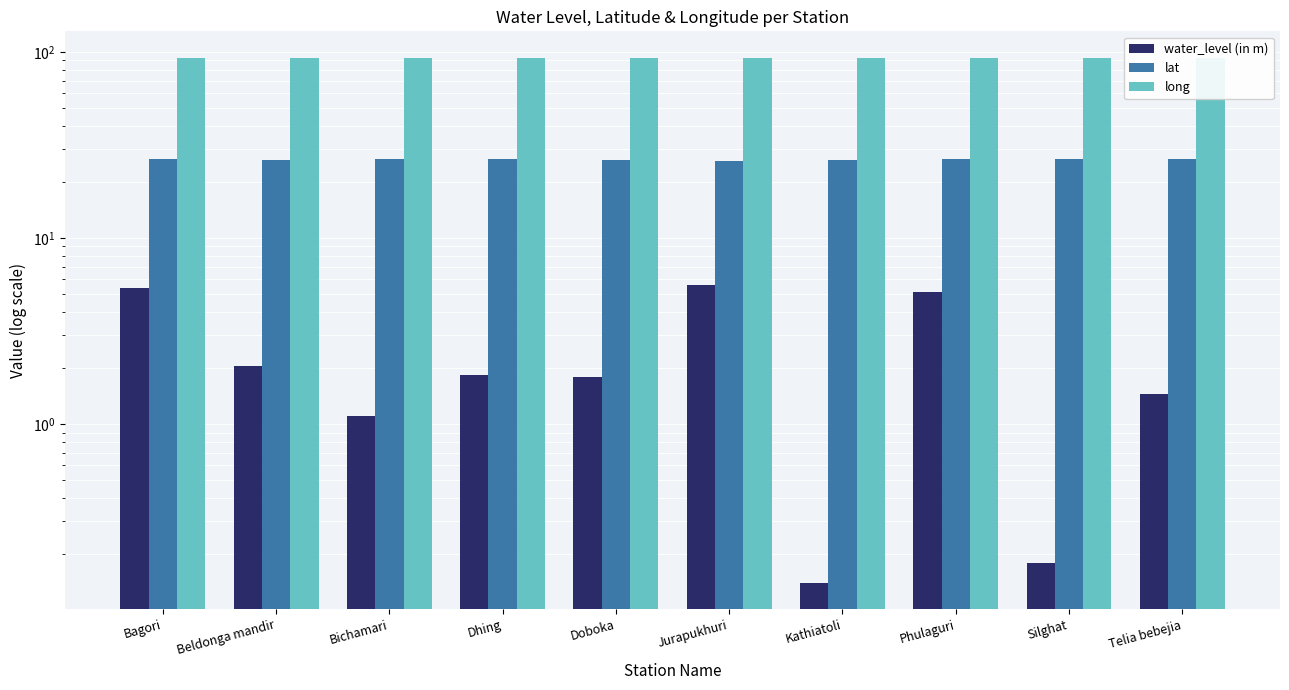

Between Bichamari and Dhing, which is larger?

Dhing